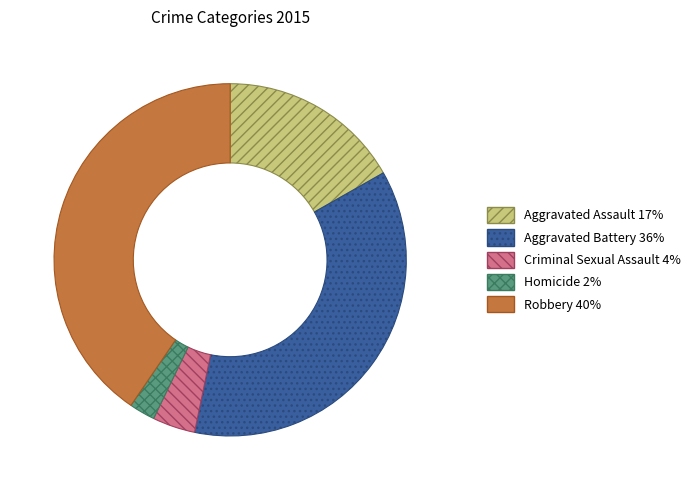

Do Robbery and Aggravated Battery together represent more than half of the pie?

Yes